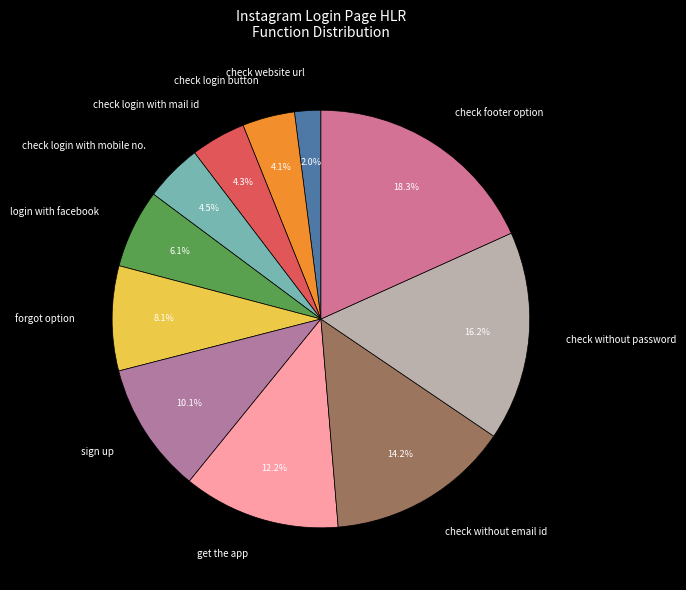

Is the sum of sign up and check login with mail id greater than half?

No